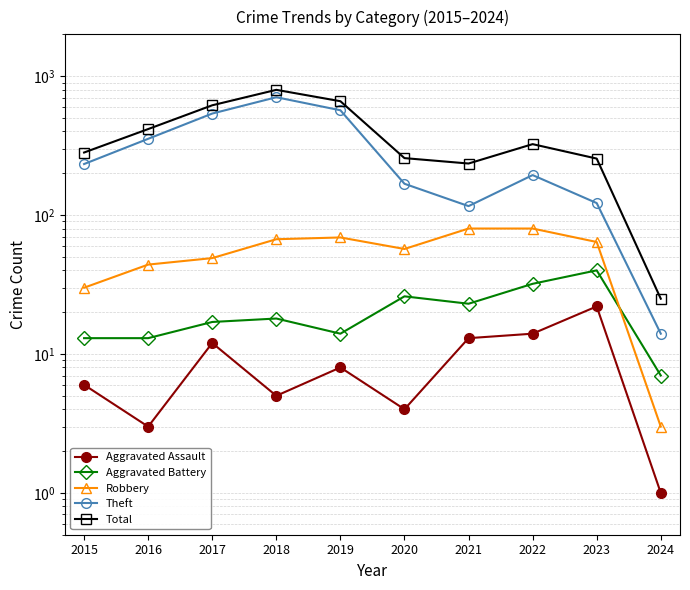

In Aggravated Assault, how many points are lower than both neighbors (excluding endpoints)?

3